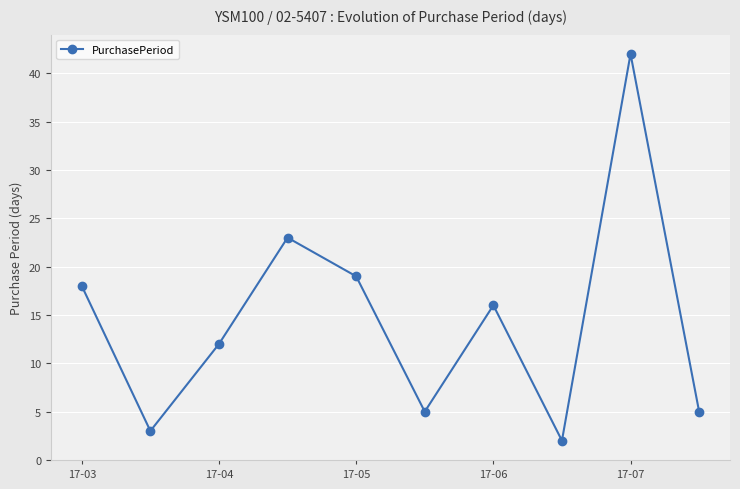

How many points are lower than both their immediate neighbors (excluding endpoints)?

3